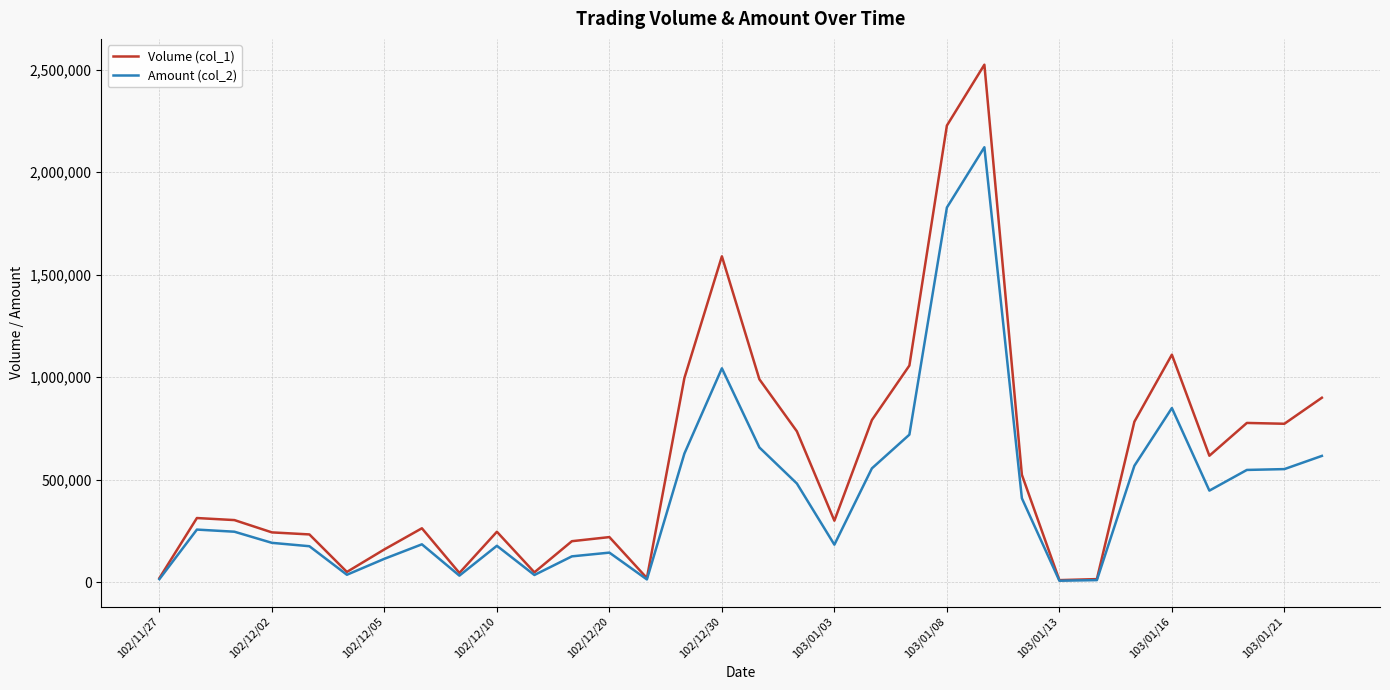

List the series in order of their overall mean, lowest first.

Amount (col_2), Volume (col_1)